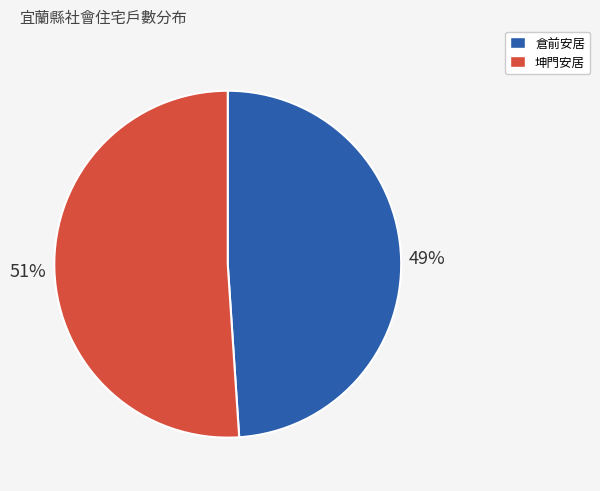

Count the number of slices in the pie.

2